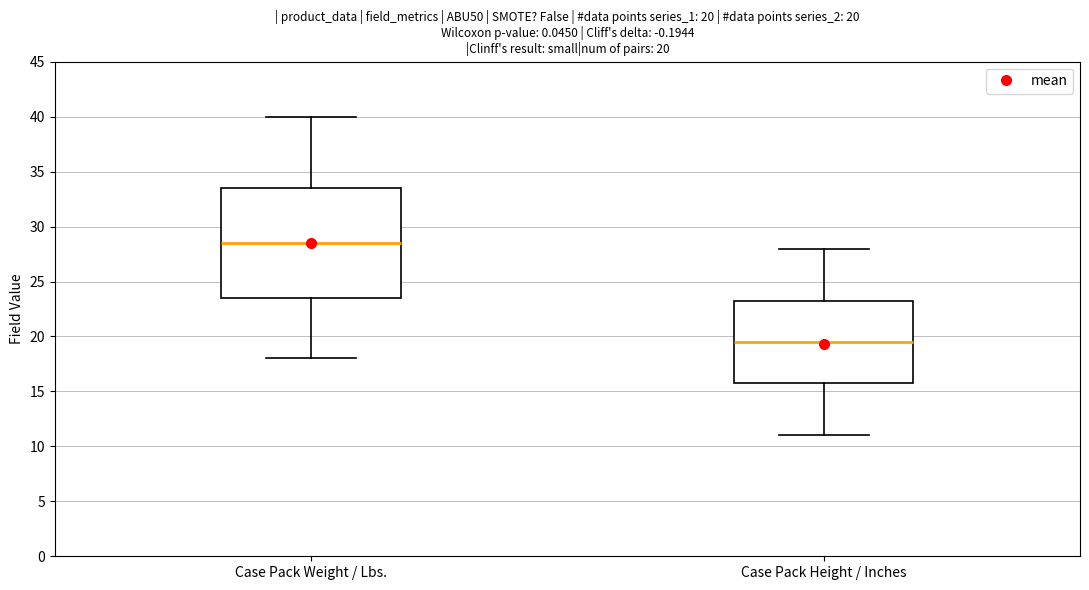

Which box's median line is the lowest?

Case Pack Height / Inches